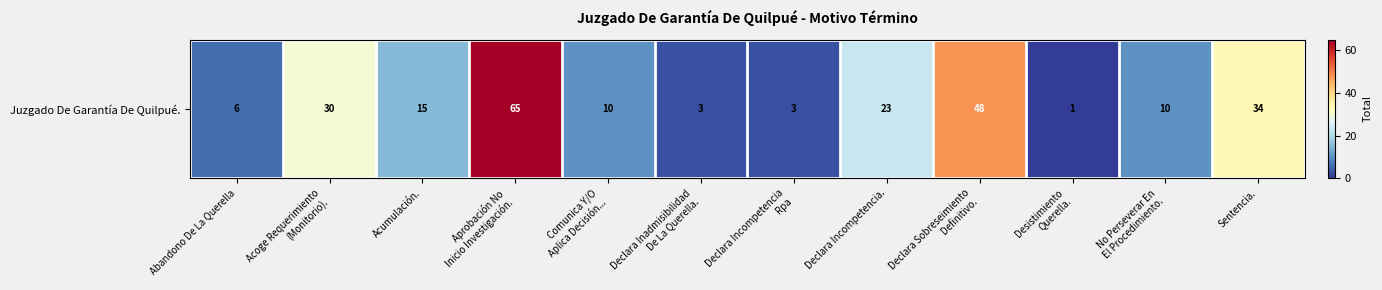

What is the minimum value shown in the chart?

1